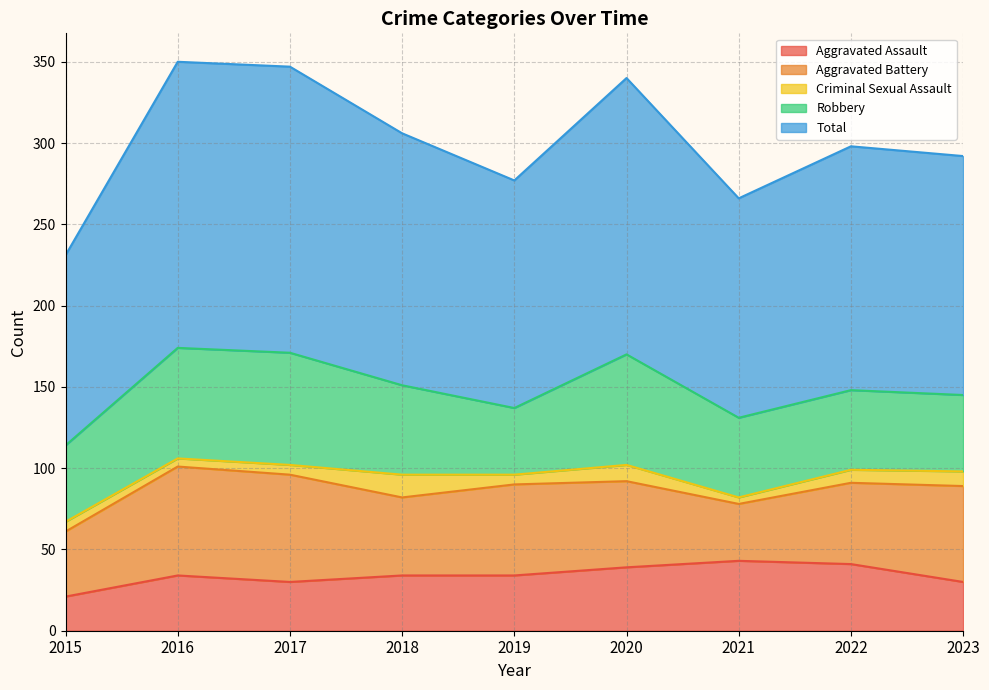

True or false: Aggravated Battery and Criminal Sexual Assault intersect in this chart.

False